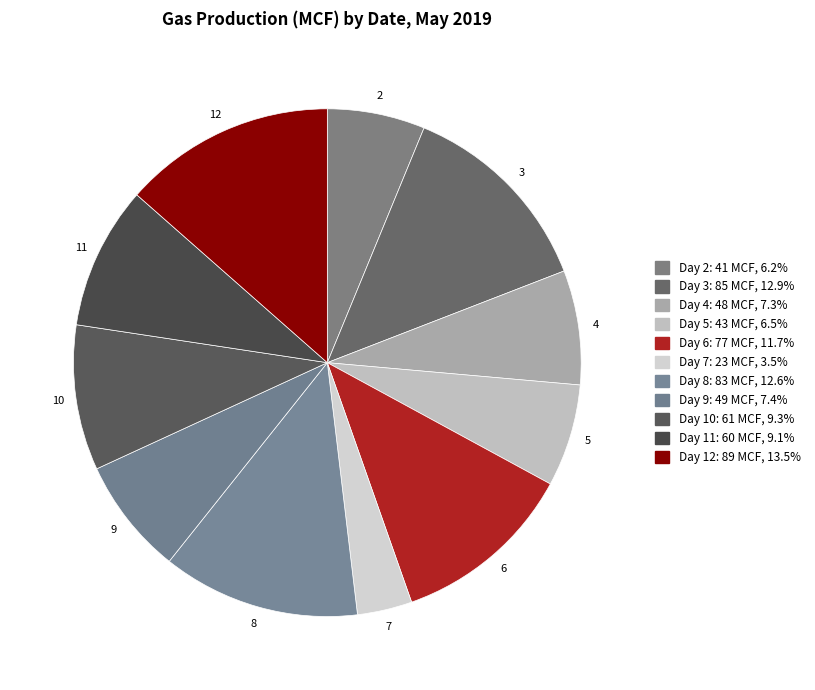

Count the number of slices in the pie.

11